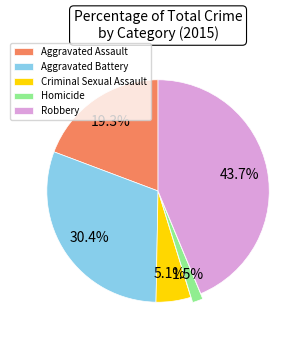

Which slice is the smallest?

Homicide